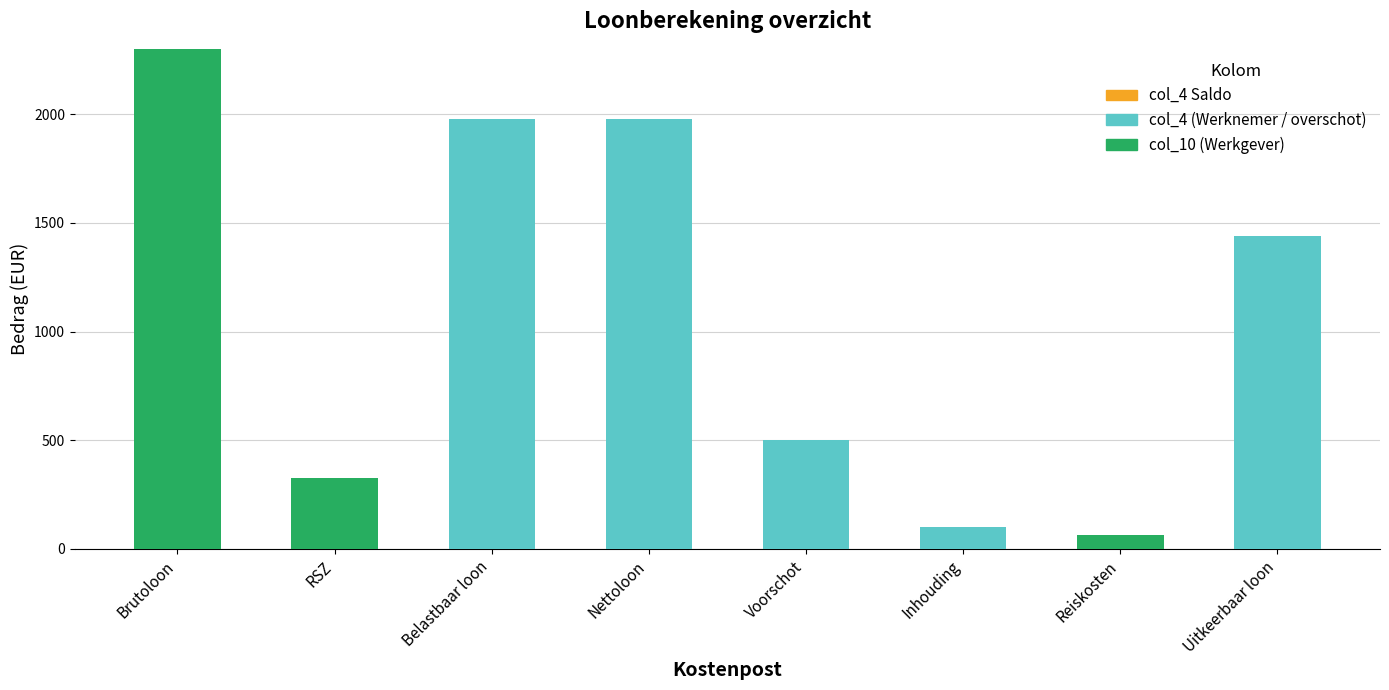

What is the average value of the col_10 (Werkgever) series?

336.1